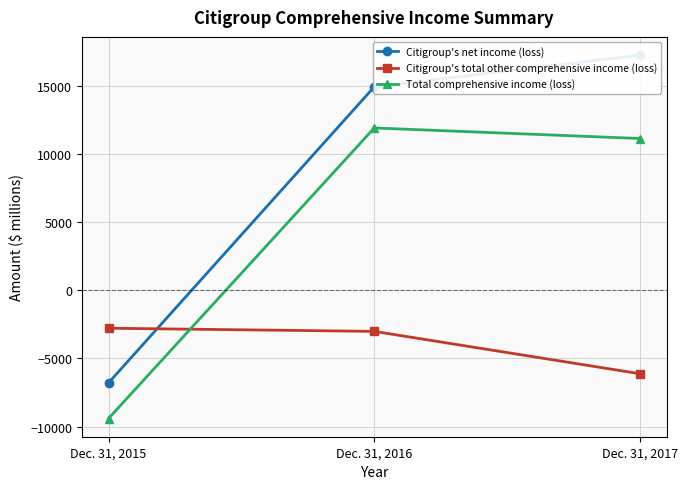

What are all the series names shown in the legend?

Citigroup's net income (loss), Citigroup's total other comprehensive income (loss), Total comprehensive income (loss)